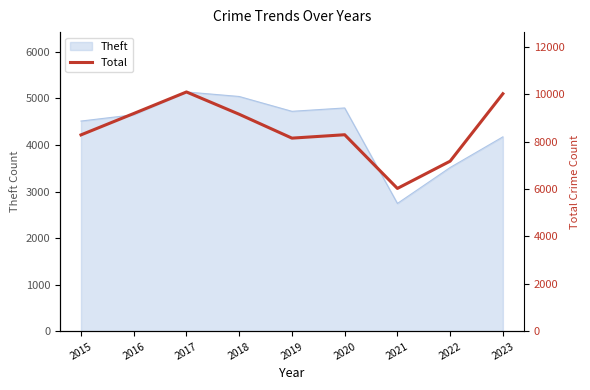

At which label does Theft reach its minimum?

2021